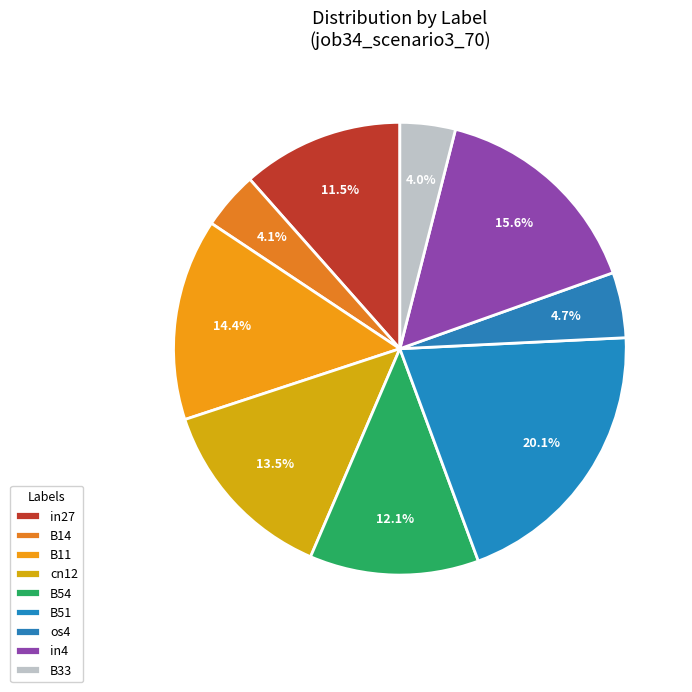

What percentage do in27 and cn12 together represent?

25.0%